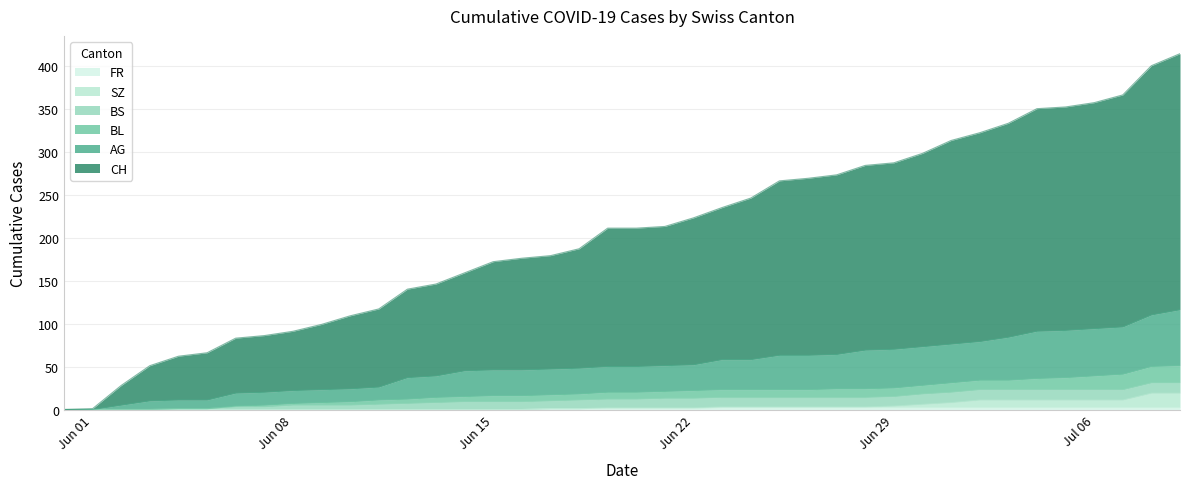

What is the sum of all FR values?

40